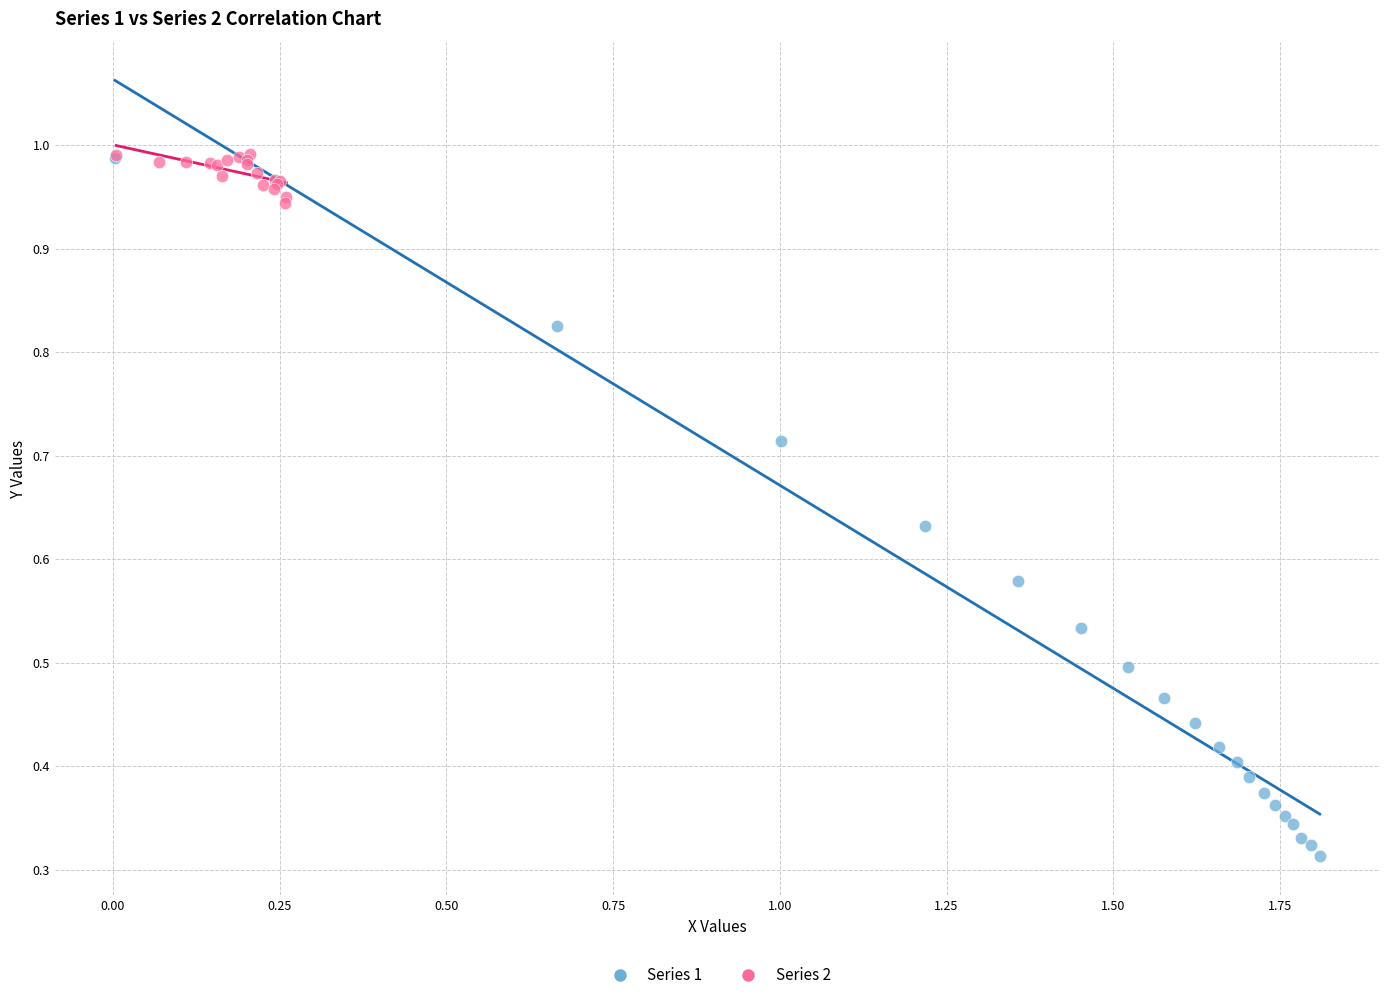

Which series contains the lowest Y value?

Series 1